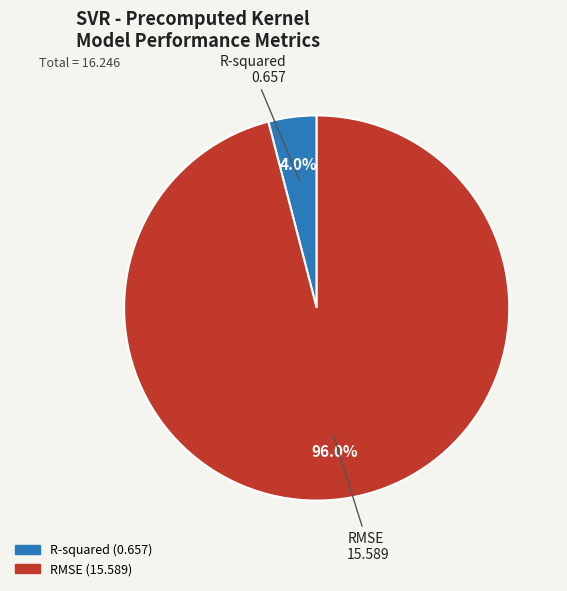

How many slices are in this pie chart?

2